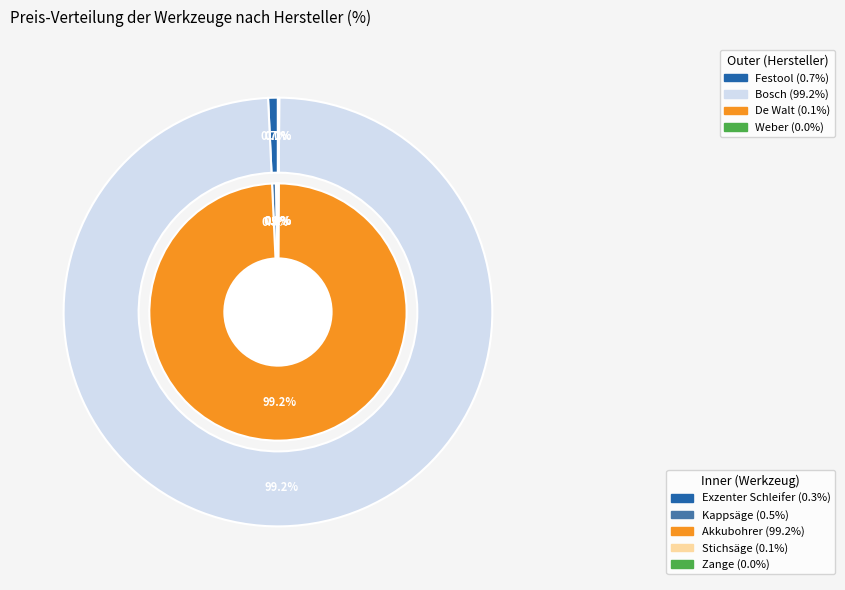

Which slice is the smallest?

Zange